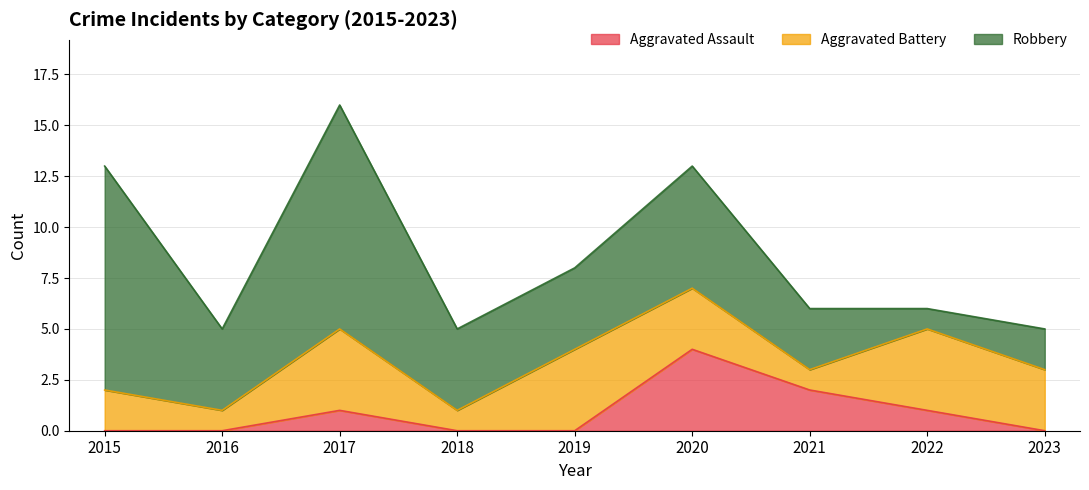

The Aggravated Assault series shows 2 at 2021. True or false?

True